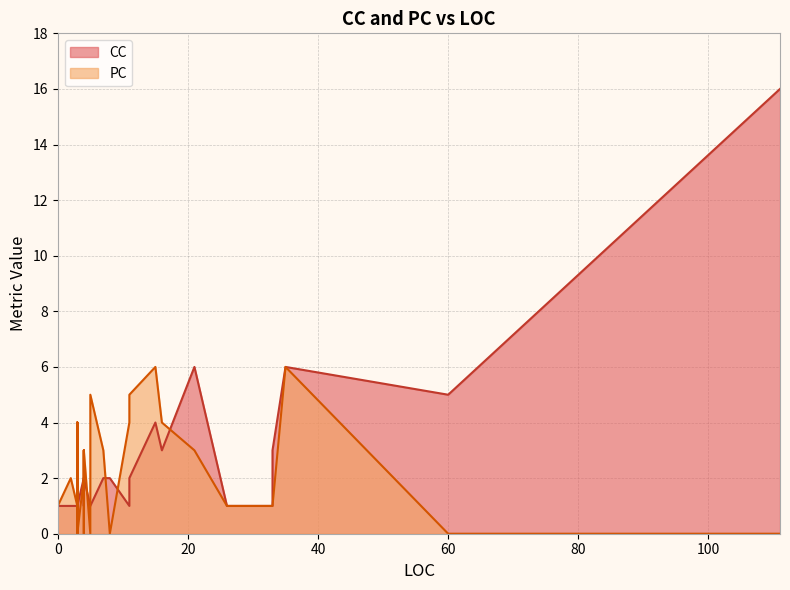

Rank the series by their maximum value, from highest to lowest.

CC, PC